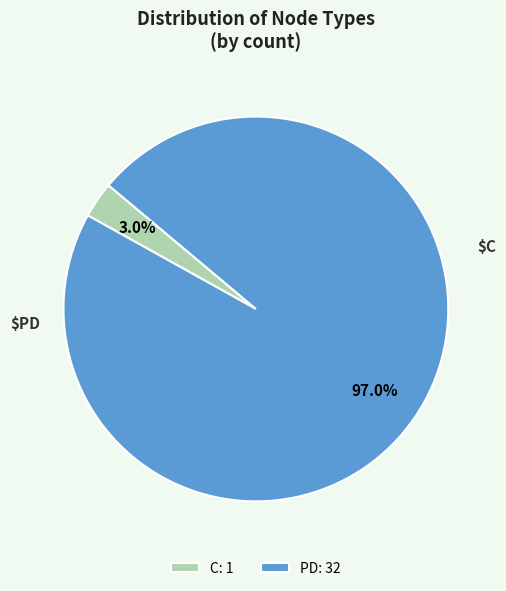

Count the number of slices in the pie.

2